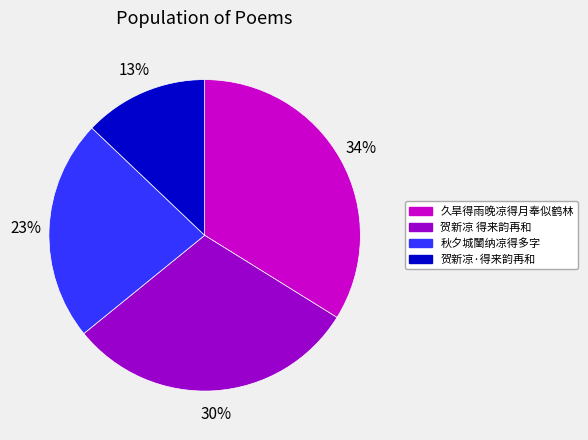

The 贺新凉·得来韵再和 slice represents 1% of the pie. True or false?

False